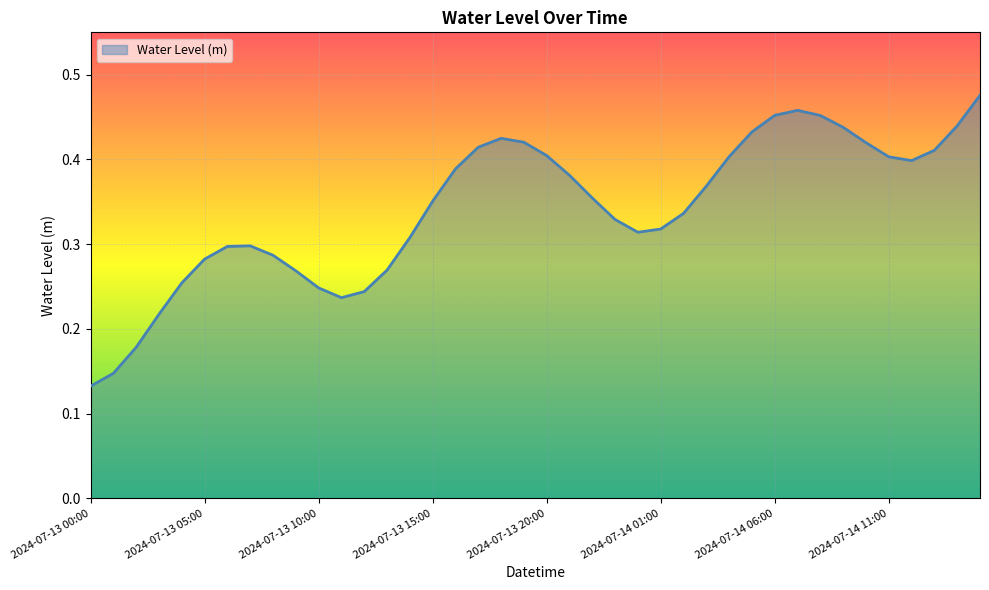

Reading left to right, what are all the values shown in this chart?

2024-07-13 00:00=0.1	2024-07-13 01:00=0.1	2024-07-13 02:00=0.2	2024-07-13 03:00=0.2	2024-07-13 04:00=0.3	2024-07-13 05:00=0.3	2024-07-13 06:00=0.3	2024-07-13 07:00=0.3	2024-07-13 08:00=0.3	2024-07-13 09:00=0.3	2024-07-13 10:00=0.2	2024-07-13 11:00=0.2	2024-07-13 12:00=0.2	2024-07-13 13:00=0.3	2024-07-13 14:00=0.3	2024-07-13 15:00=0.4	2024-07-13 16:00=0.4	2024-07-13 17:00=0.4	2024-07-13 18:00=0.4	2024-07-13 19:00=0.4	2024-07-13 20:00=0.4	2024-07-13 21:00=0.4	2024-07-13 22:00=0.4	2024-07-13 23:00=0.3	2024-07-14 00:00=0.3	2024-07-14 01:00=0.3	2024-07-14 02:00=0.3	2024-07-14 03:00=0.4	2024-07-14 04:00=0.4	2024-07-14 05:00=0.4	2024-07-14 06:00=0.5	2024-07-14 07:00=0.5	2024-07-14 08:00=0.5	2024-07-14 09:00=0.4	2024-07-14 10:00=0.4	2024-07-14 11:00=0.4	2024-07-14 12:00=0.4	2024-07-14 13:00=0.4	2024-07-14 14:00=0.4	2024-07-14 15:00=0.5